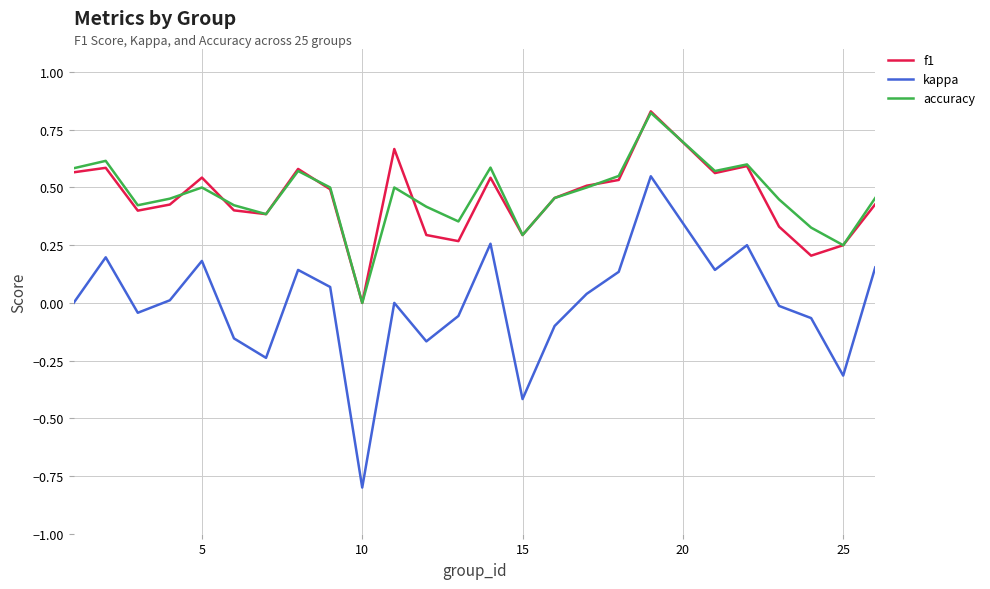

True or false: accuracy has more than 2 points higher than both neighbors.

True